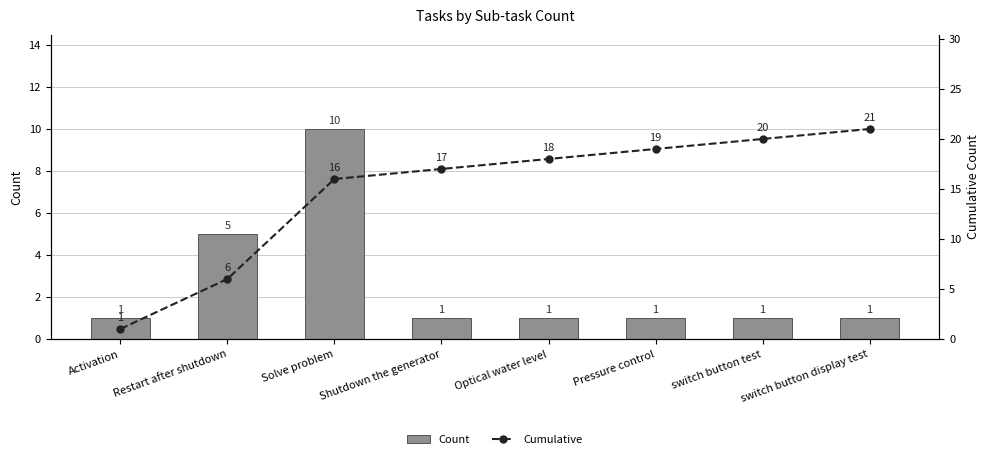

What position from the right is Activation?

8